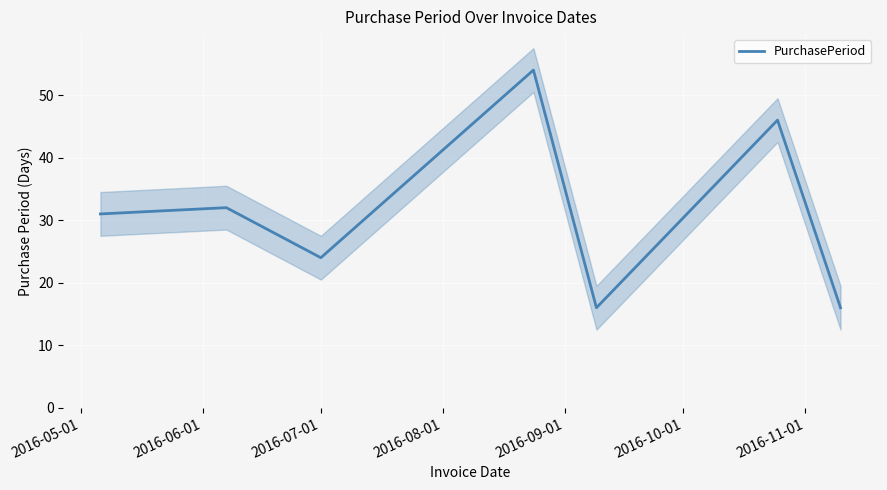

Where is the first local minimum?

2016-07-01